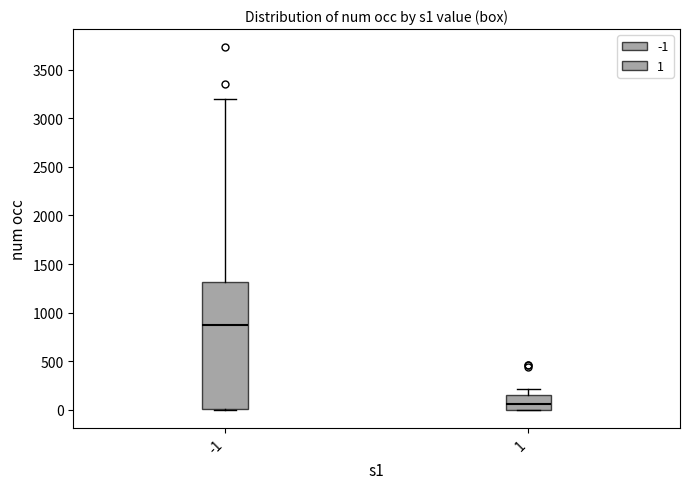

Which box has the lowest median line?

1